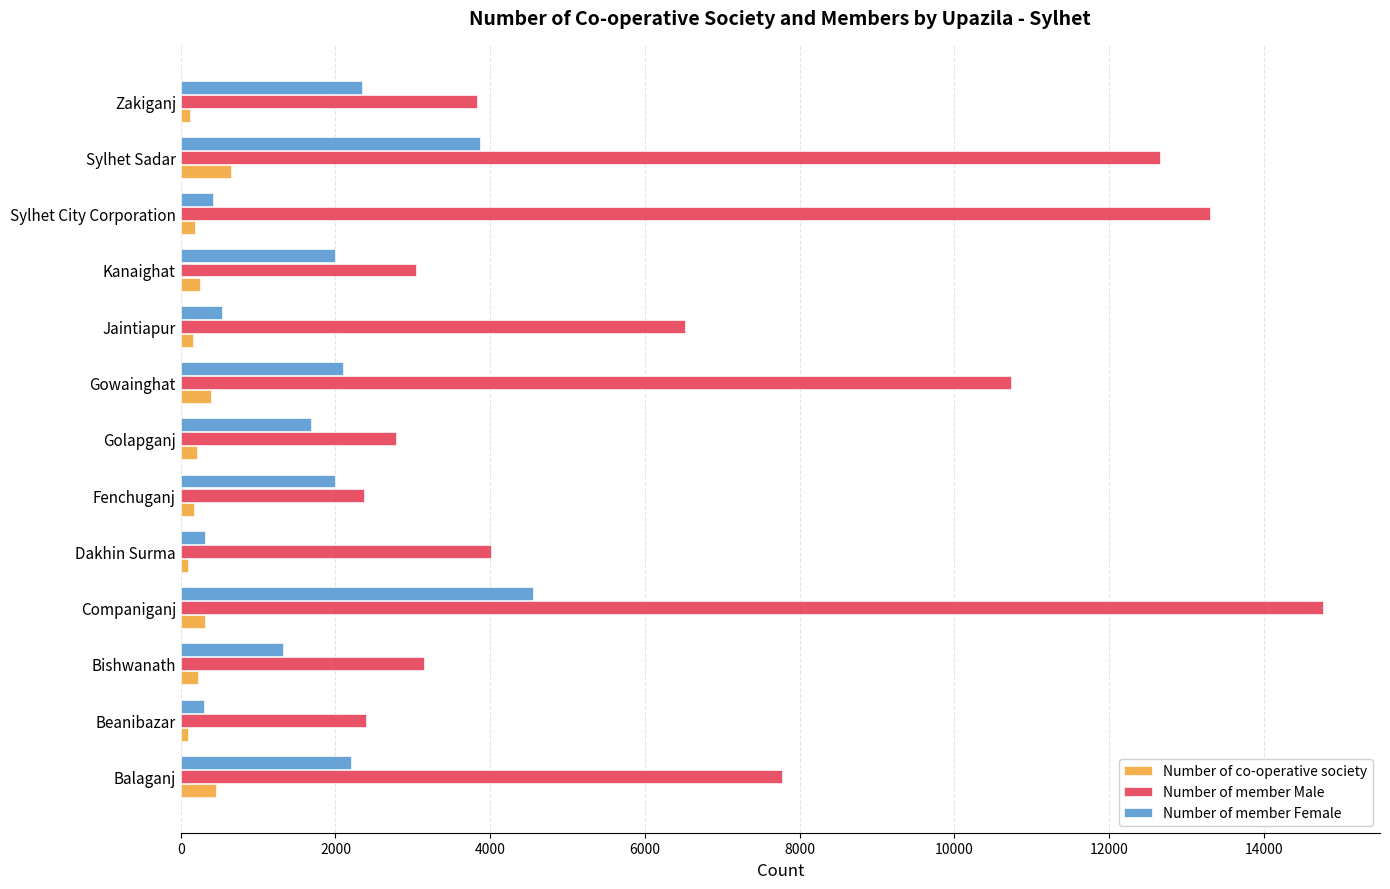

Which series has the largest range (max minus min)?

Number of member Male